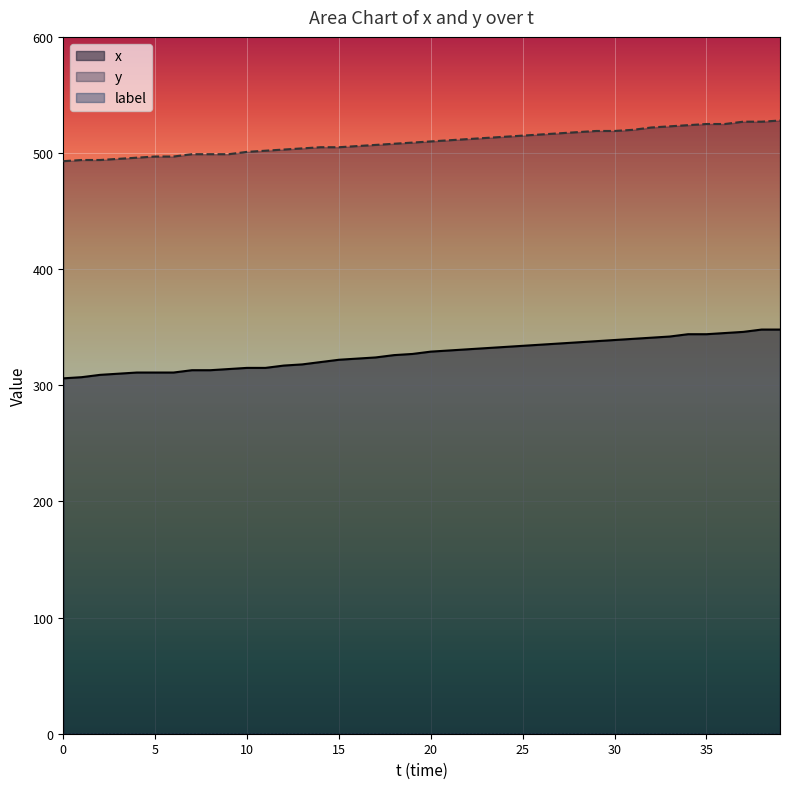

Which series has the largest total across all categories?

y